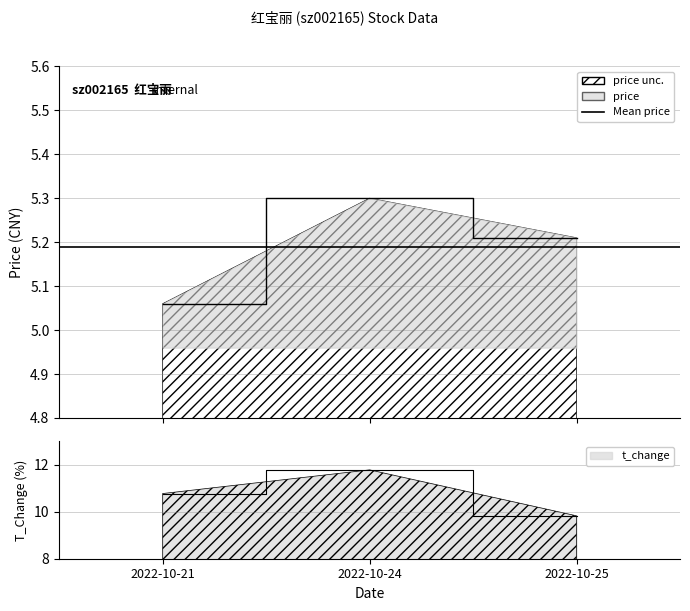

How many lines are shown in the chart?

2